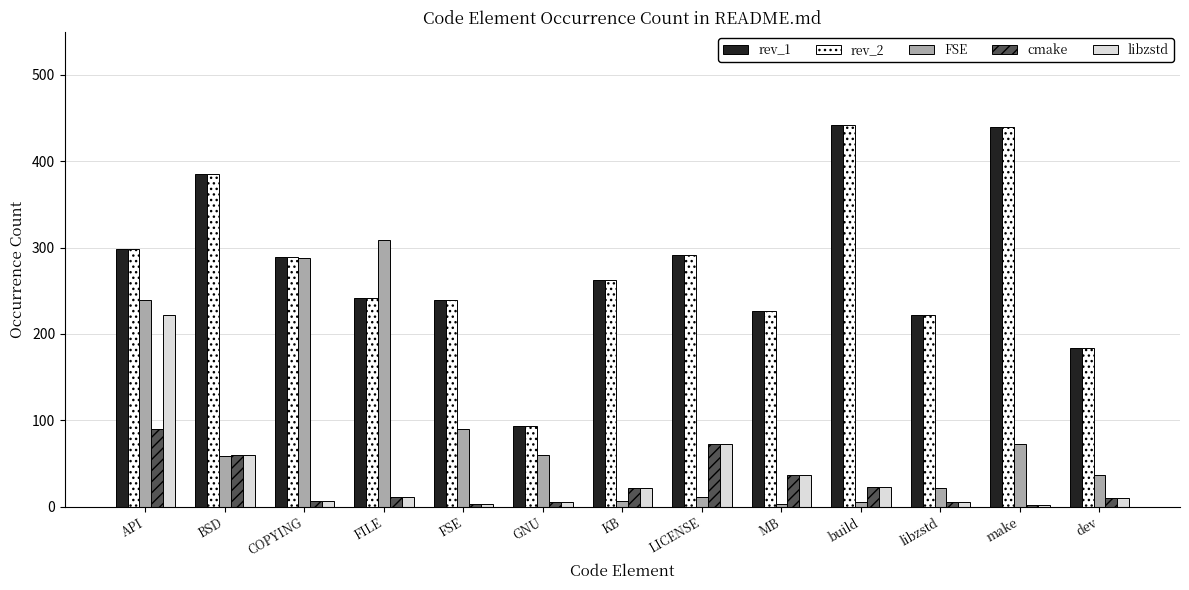

At which label is cmake closest to 46?

MB